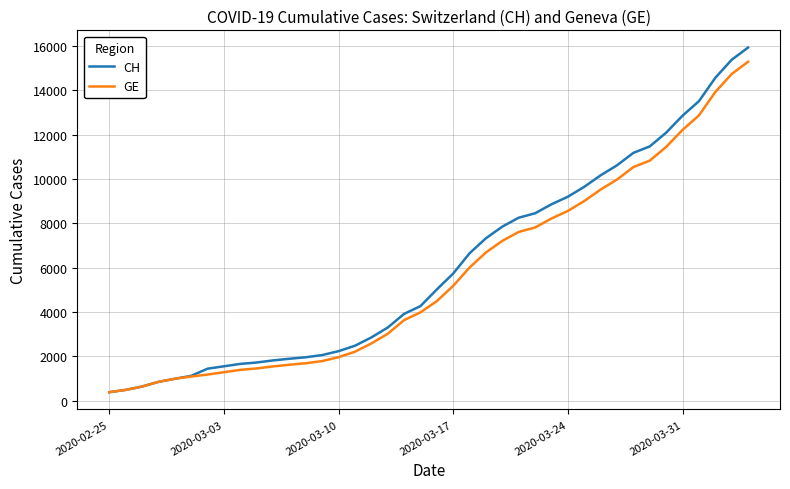

What is the smallest value displayed?

375